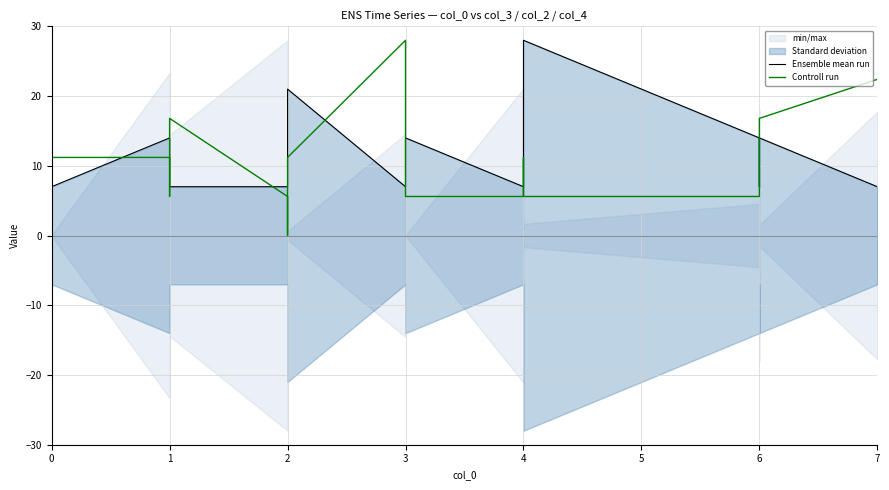

In Controll run, how many points are lower than both neighbors (excluding endpoints)?

3